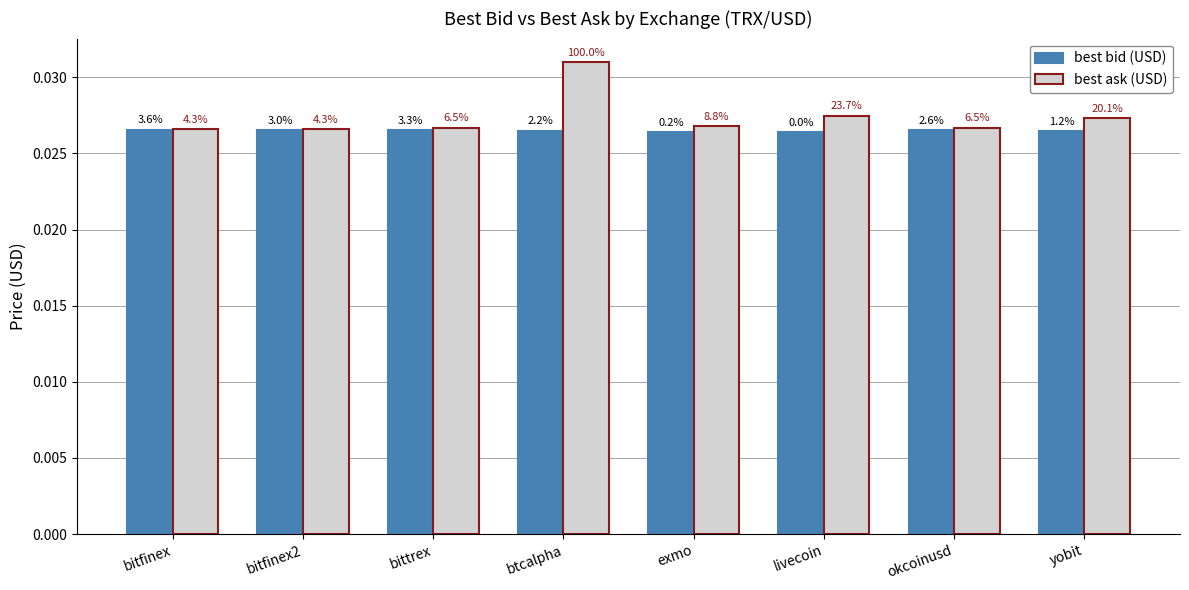

What is the label of the 7th bar from the right?

bitfinex2